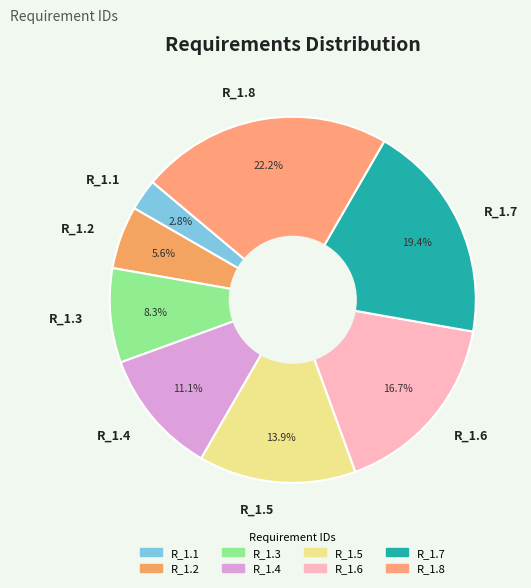

Which category has the smallest portion of the pie?

R_1.1